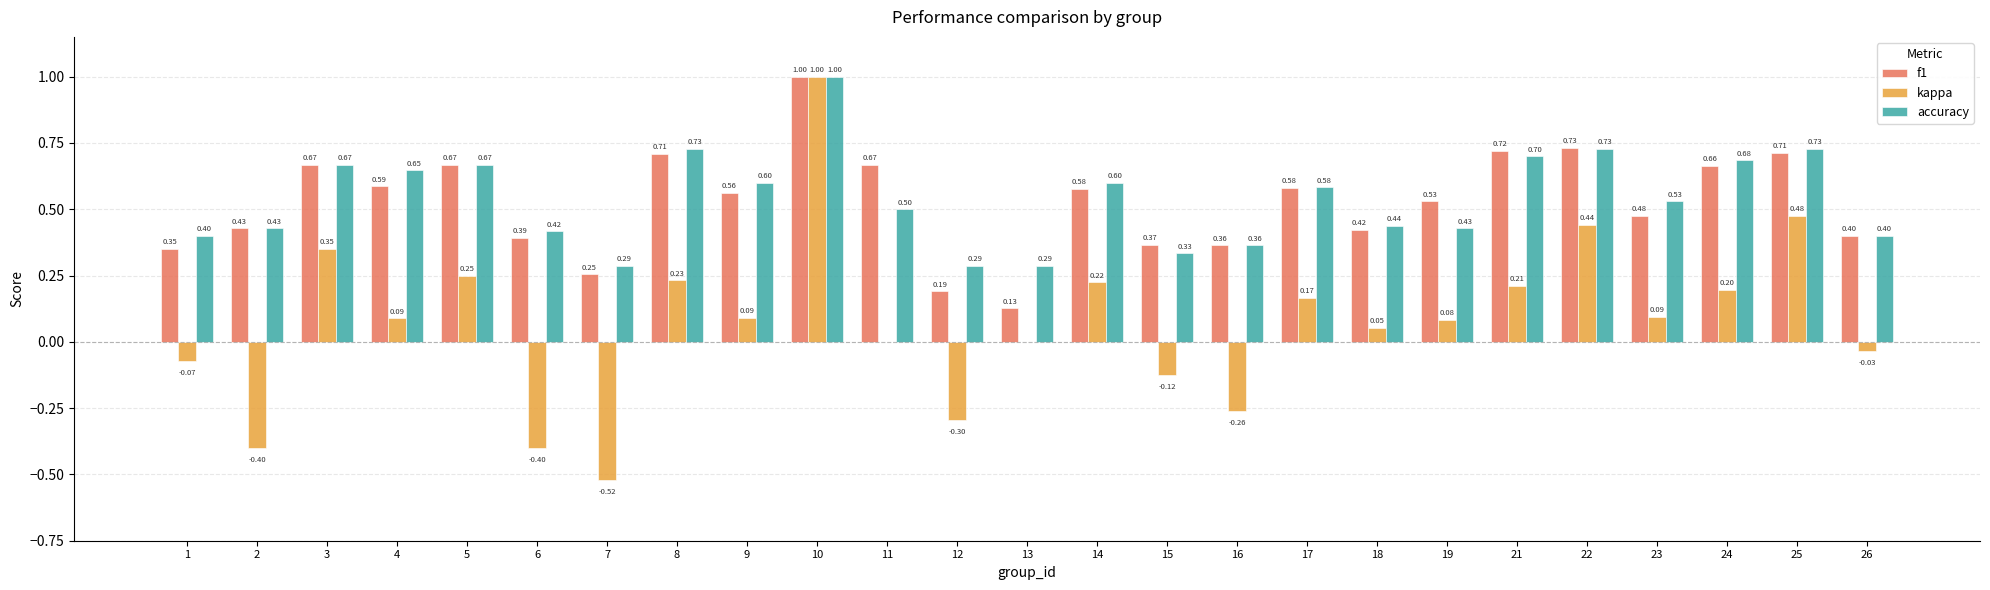

What is the sum of all kappa values?

1.8